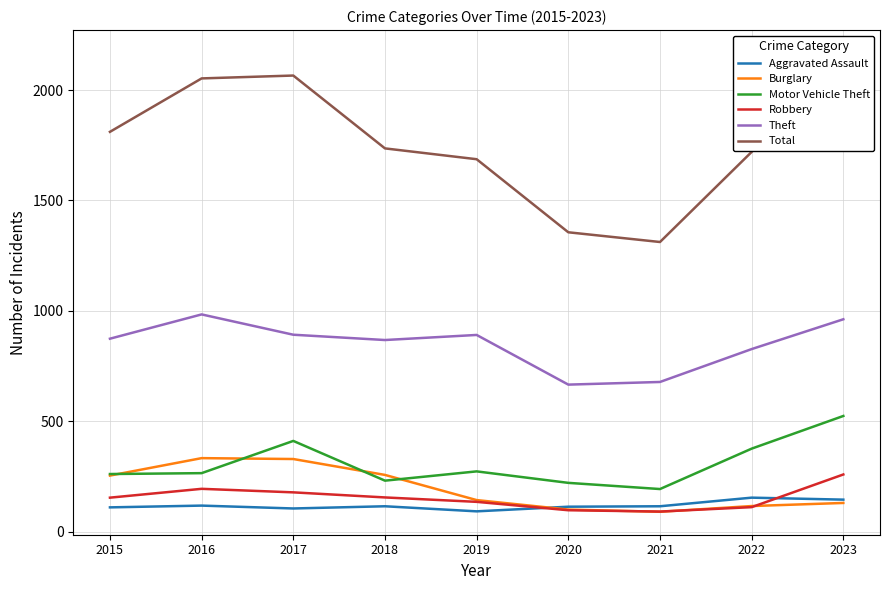

At which category is the sum across all series the highest?

2023